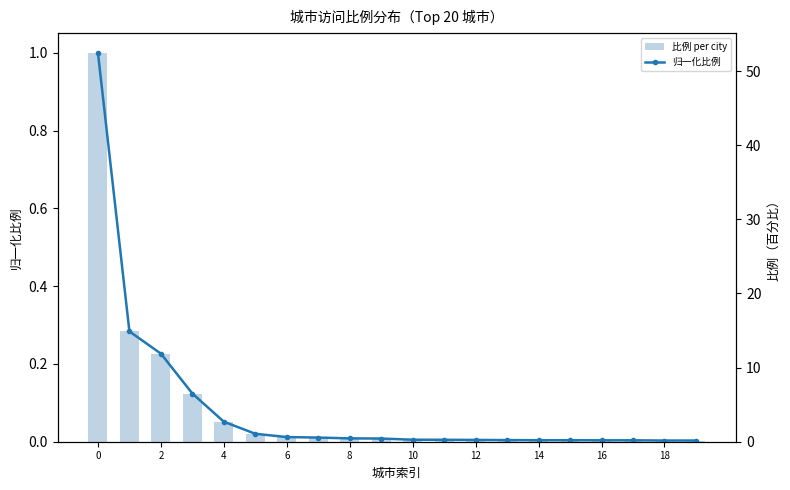

Count the number of data series in this chart.

2